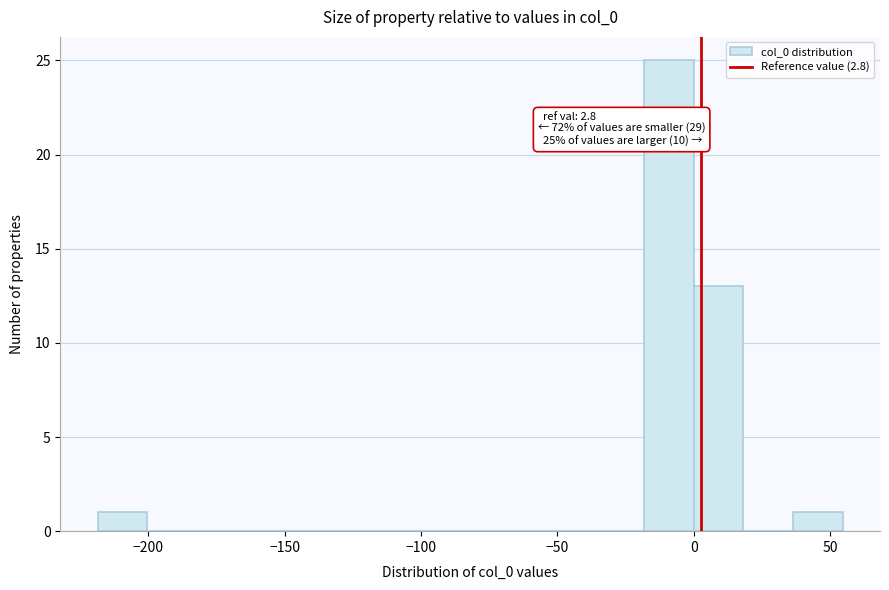

Read against the x-axis, roughly where is the centre of the tallest bar?

-10